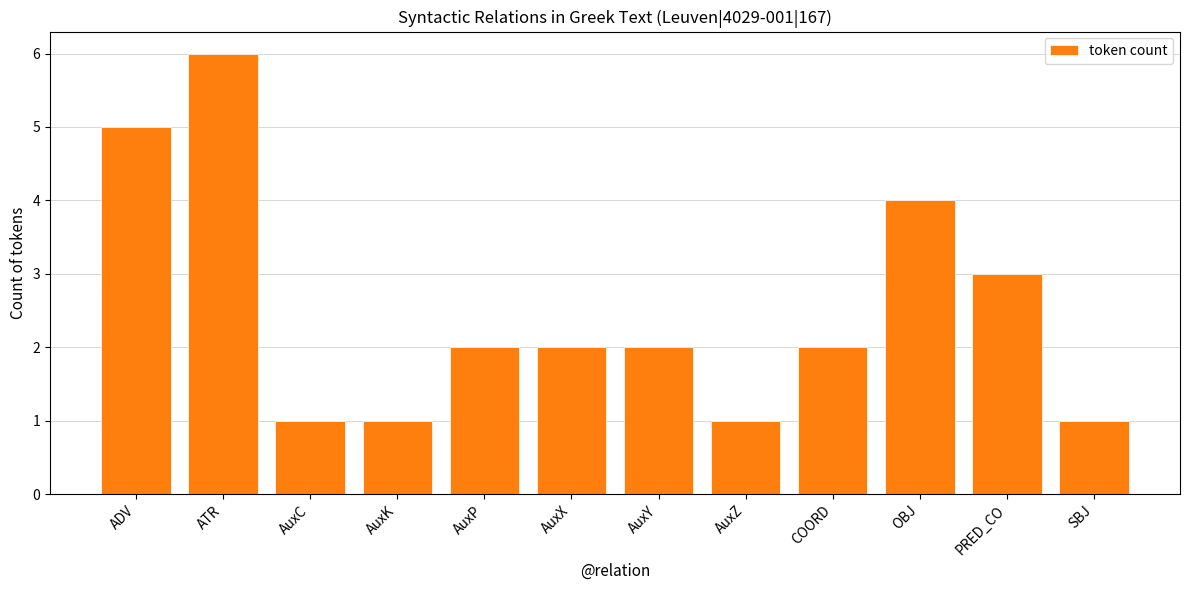

What is the ratio of the value at SBJ to the value at PRED_CO?

0.3